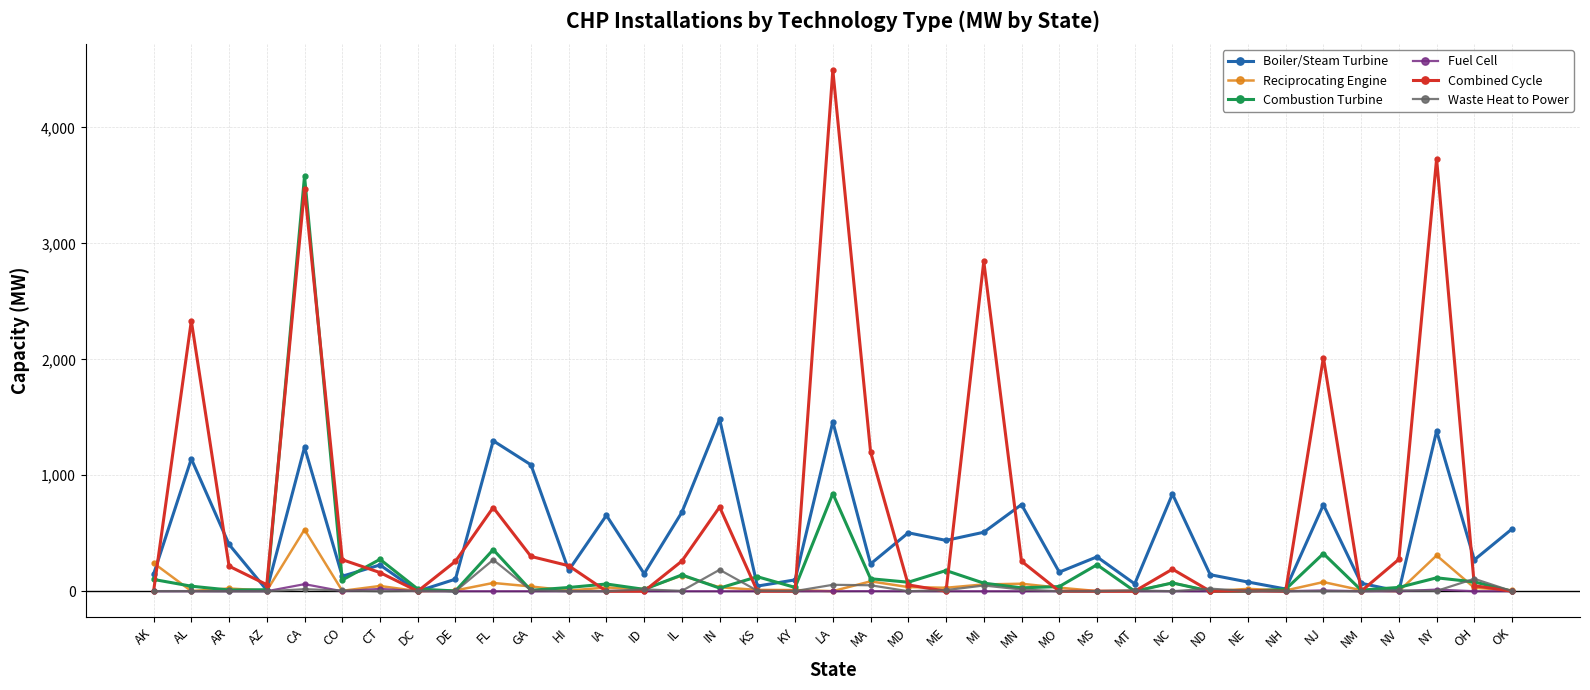

True or false: Combined Cycle has more than 1 points higher than both neighbors.

True